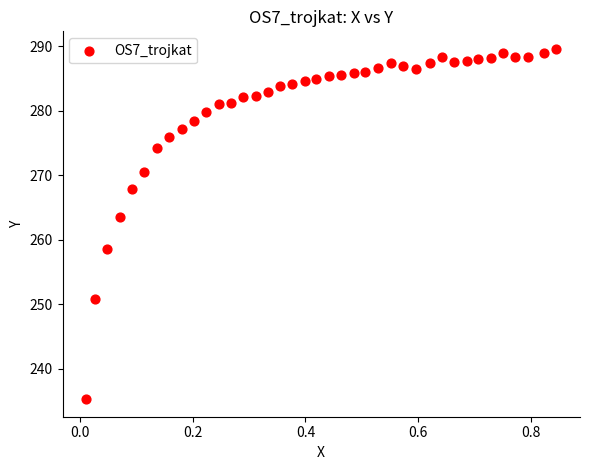

What is the range of Y values (max minus min)?

54.3